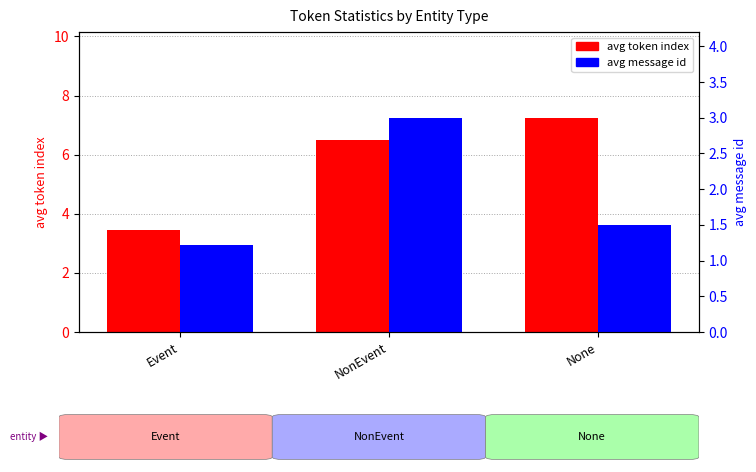

Which series has the largest total across all categories?

avg token index